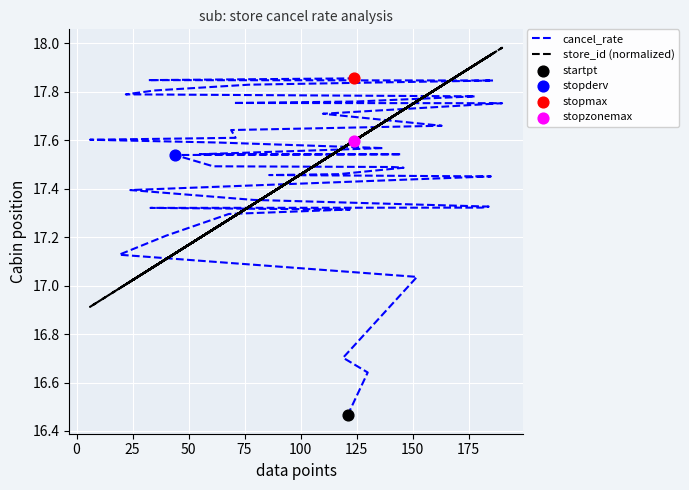

Is the value of store_id (normalized) at 38 greater than the value of cancel_rate at 37?

No